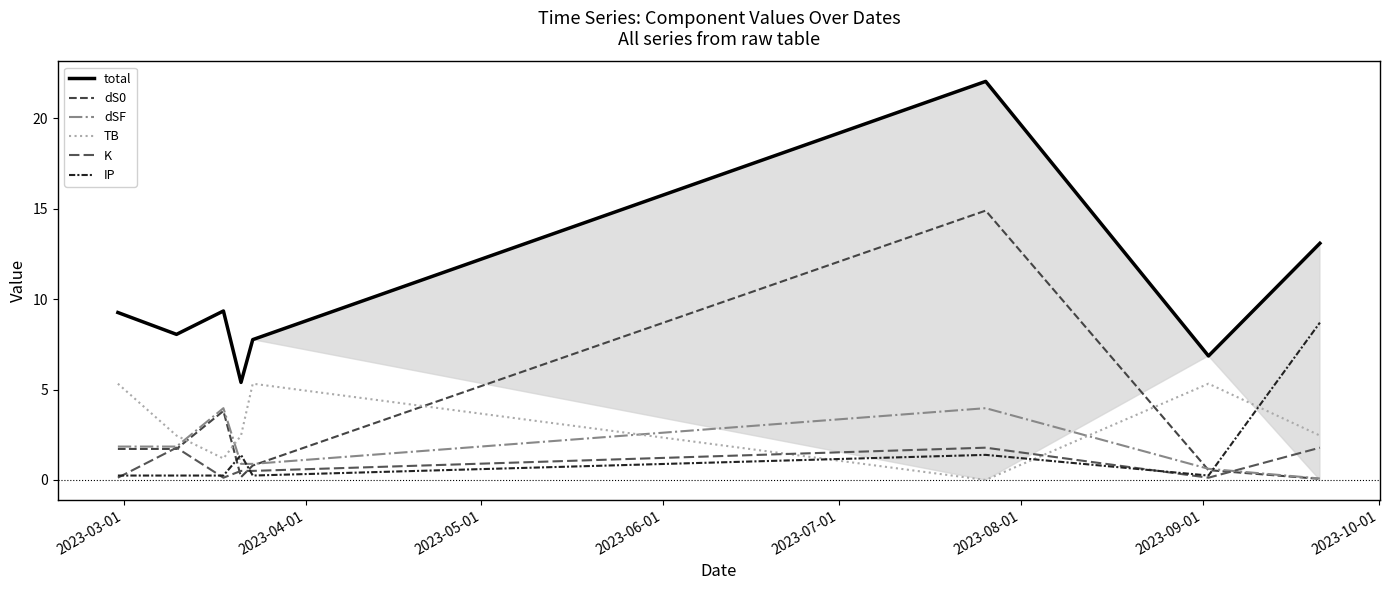

What is the difference between the second highest and minimum values in the TB series?

5.3